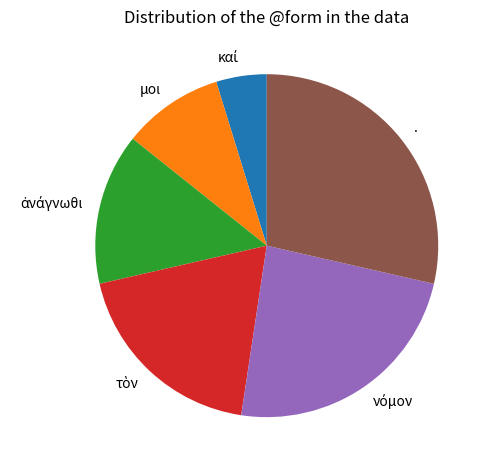

Which slice is the largest?

.